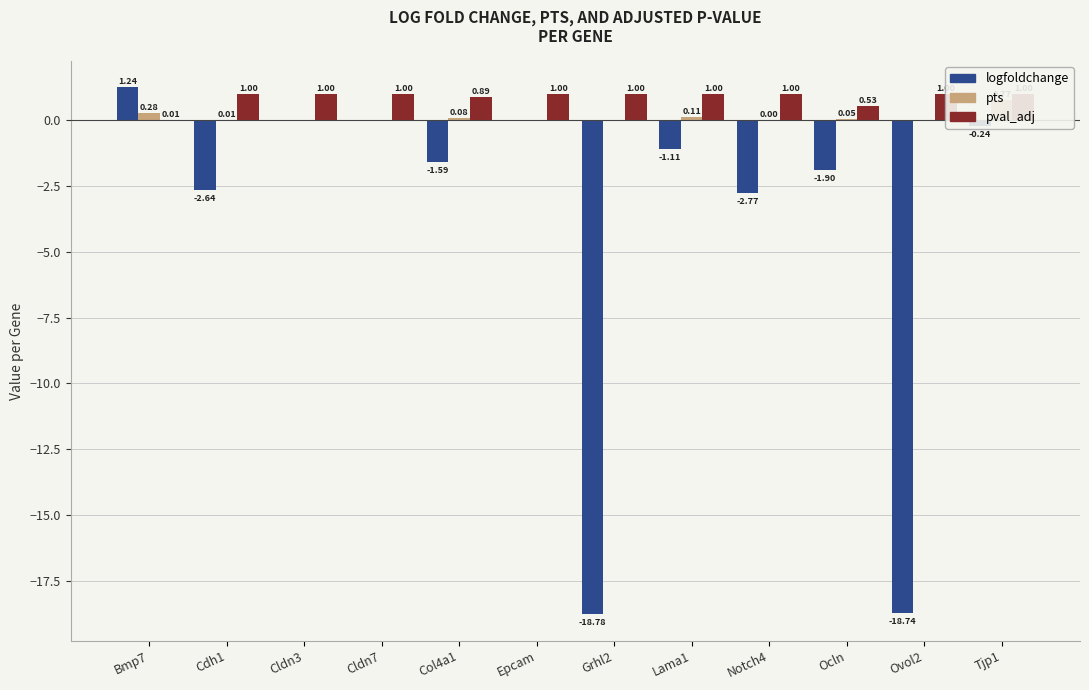

What are all the series names shown in the legend?

logfoldchange, pts, pval_adj